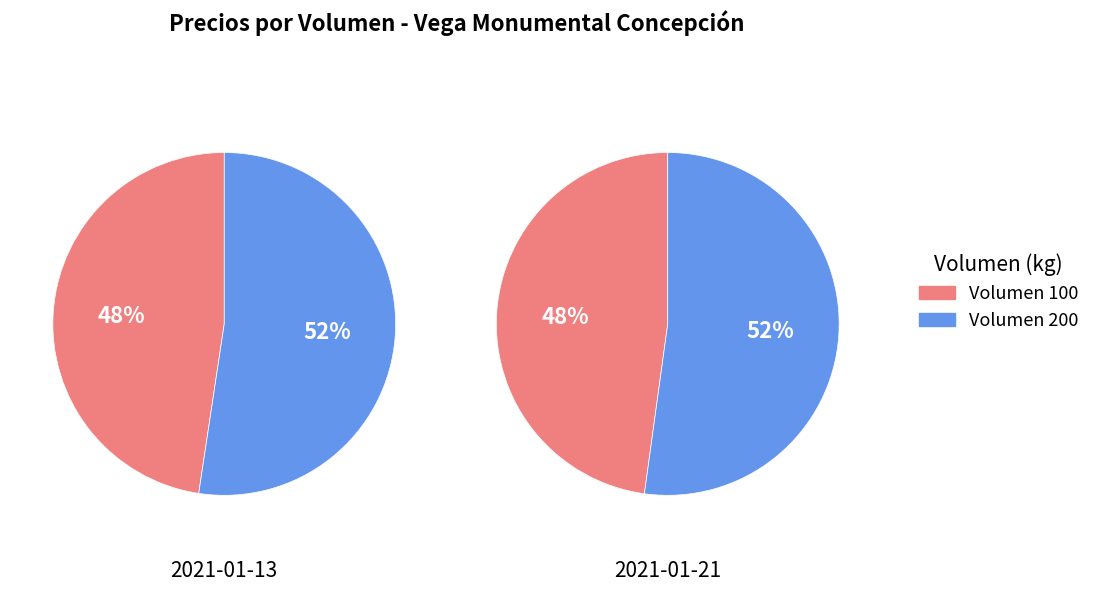

How many slices are in this pie chart?

2